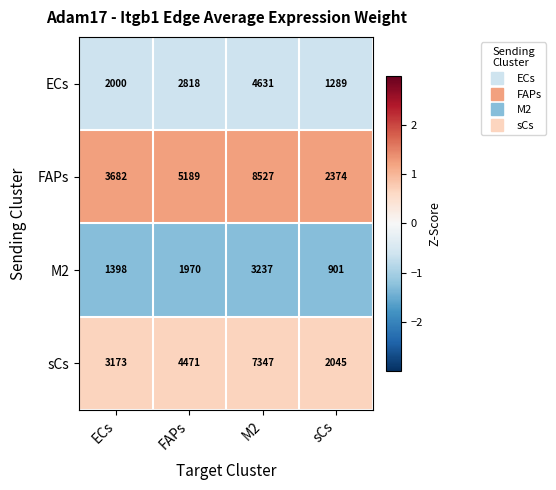

Reading left to right, what are all the values shown in this chart?

ECs: 2000	2818	4631	1289
FAPs: 3682	5189	8527	2374
M2: 1398	1970	3237	901
sCs: 3173	4471	7347	2045